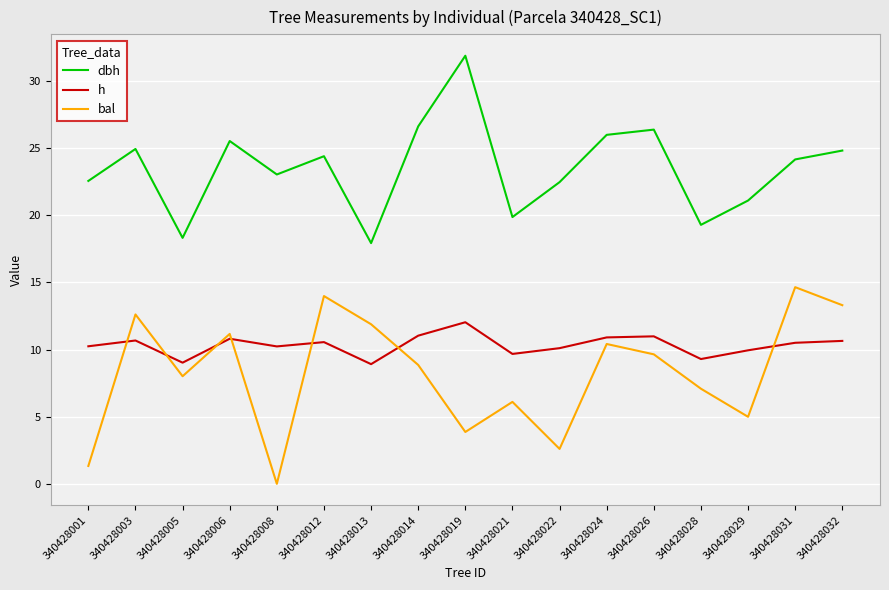

Which series has the largest total across all categories?

dbh